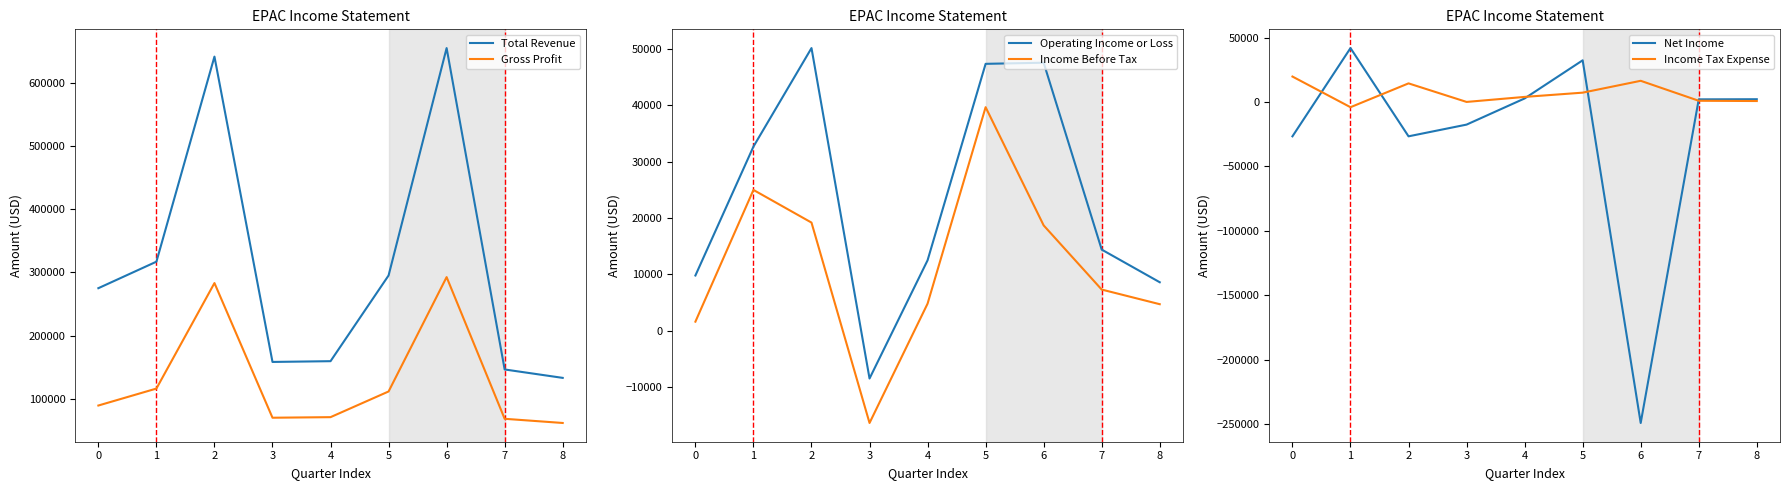

Does the chart display data point markers on the line(s)?

No